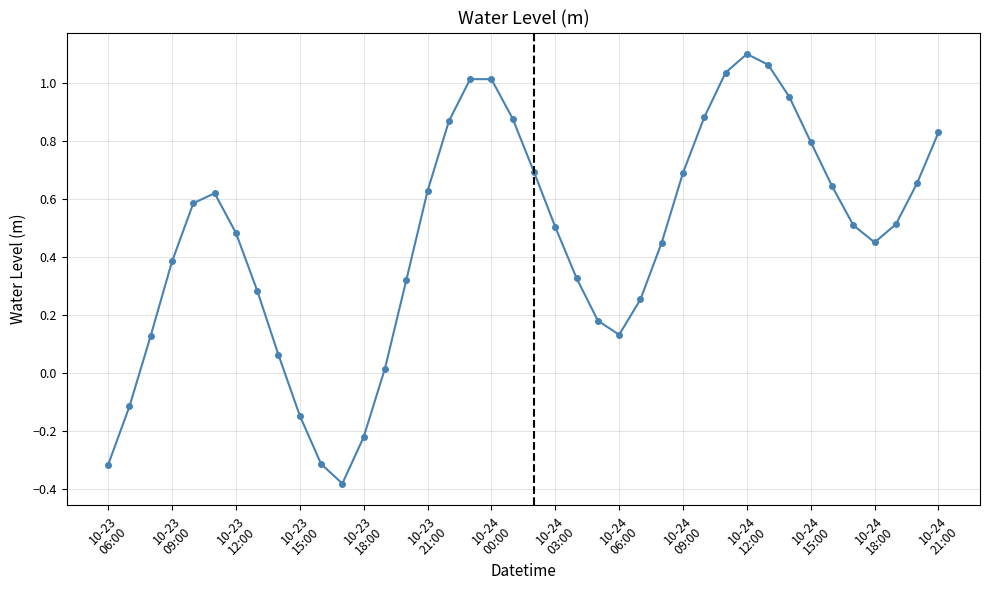

What is the sum of all values?

18.5